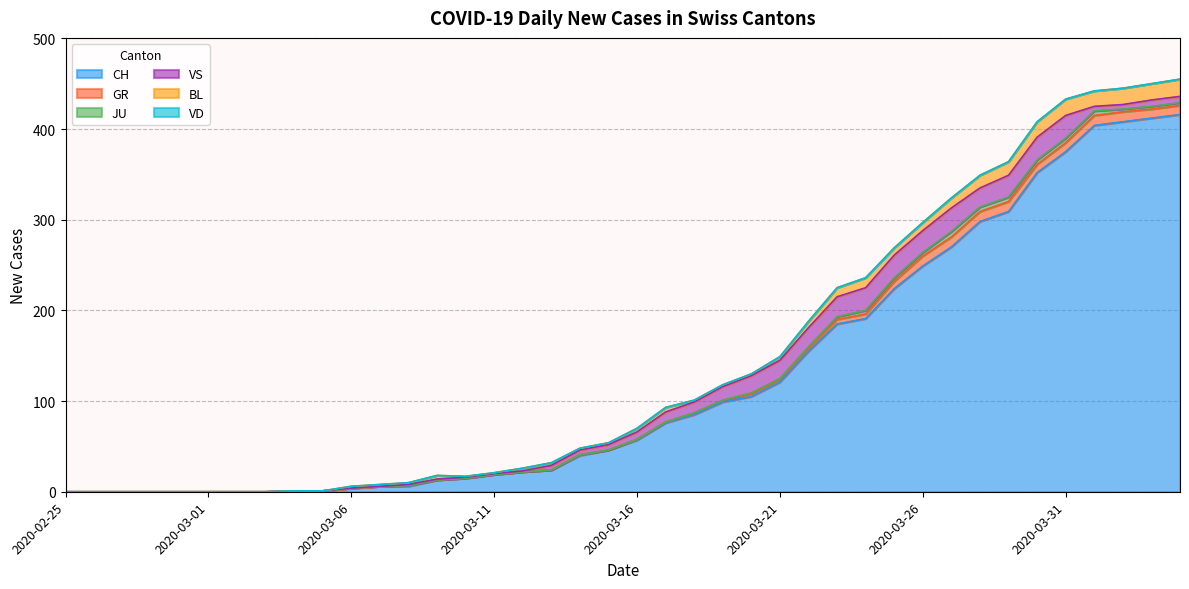

What is the difference between the maximum and second lowest values in the VS series?

26